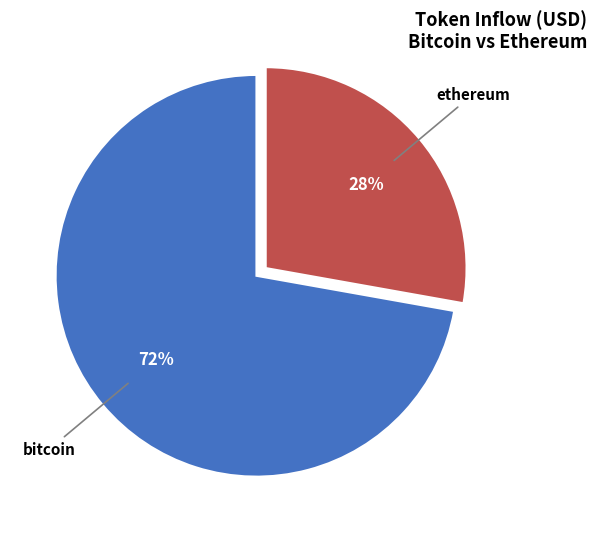

Which has a higher value, bitcoin or ethereum?

bitcoin